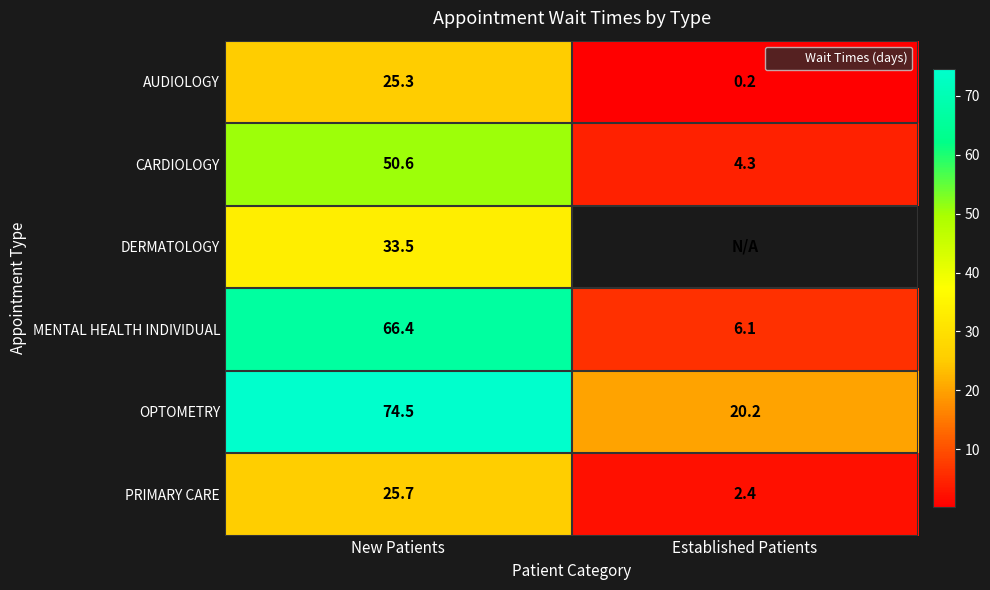

What is the spread (max minus min) of values at Established Patients?

20.0